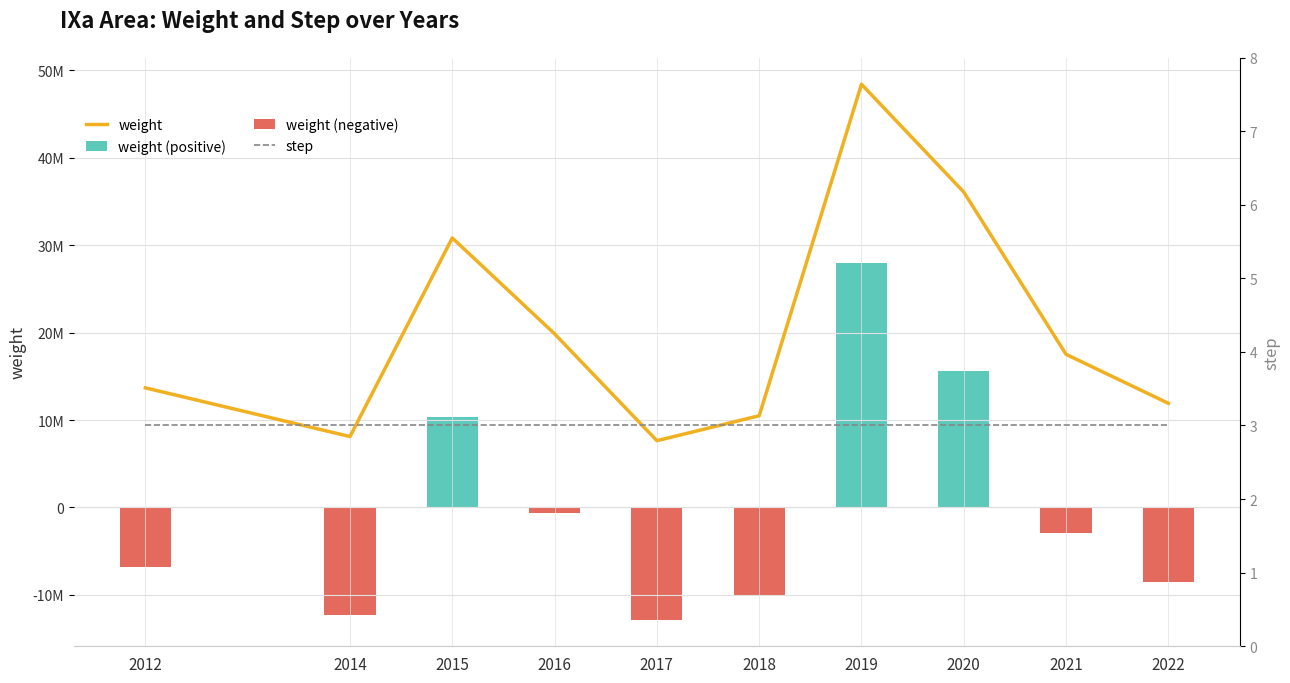

What is the total value across all series at 2015?

41202845.3